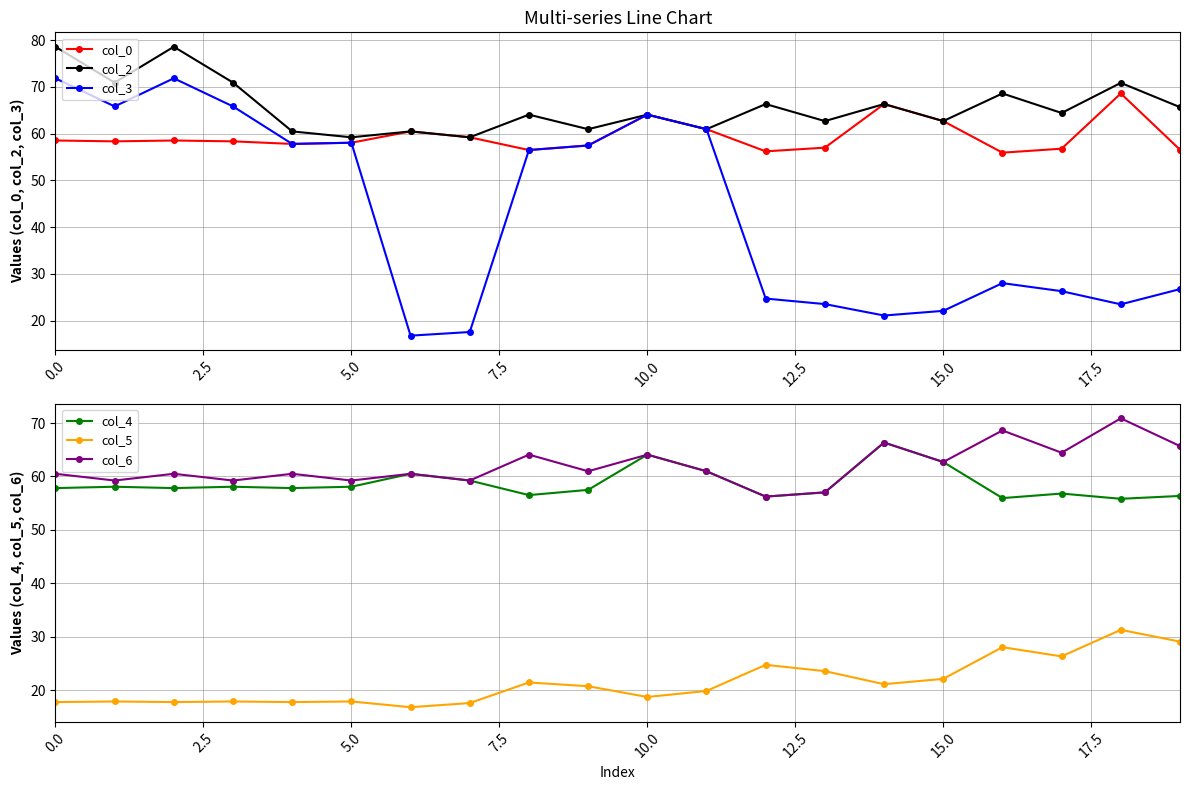

True or false: col_4 and col_0 cross at least once.

False